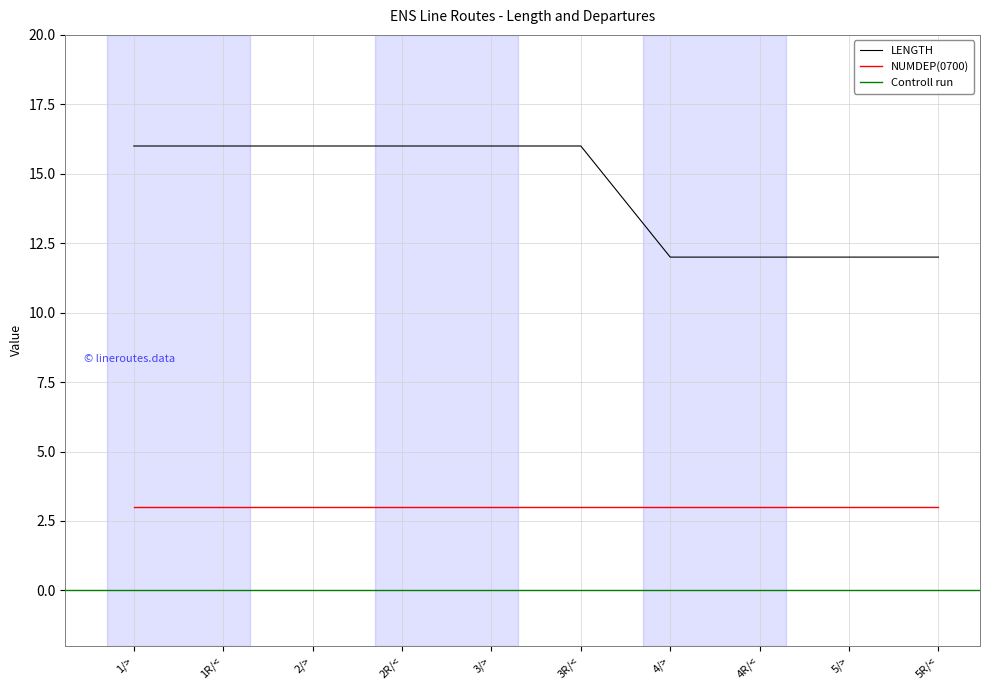

What is the label of the 2nd point from the right?

5/>